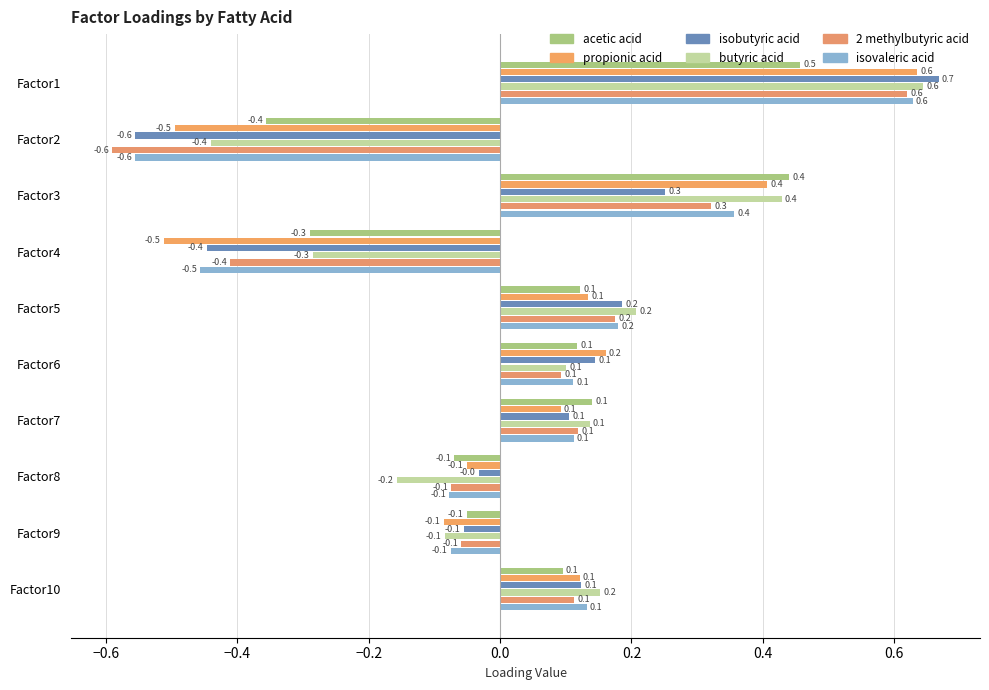

What position from the right is 0.6?

3